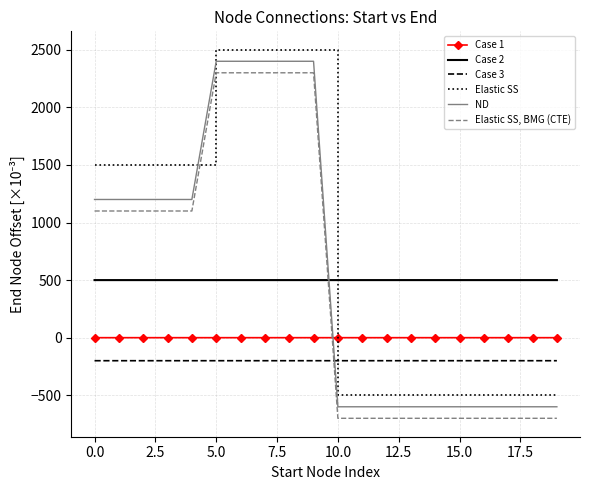

Which series has the largest total across all categories?

Elastic SS